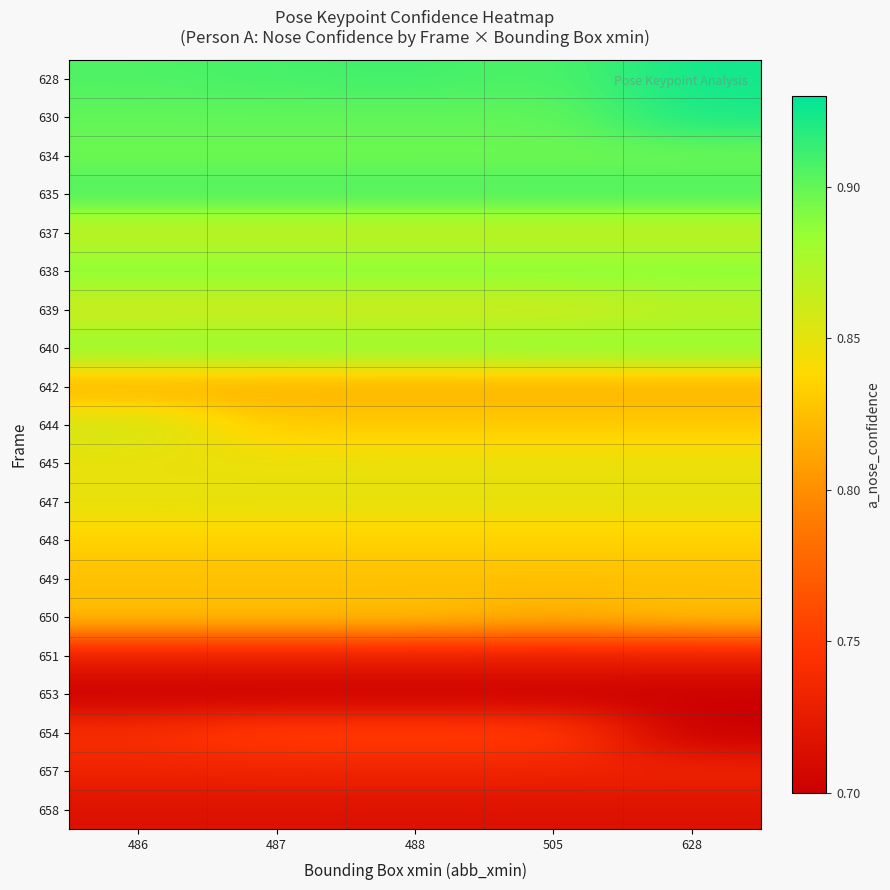

At how many categories does at least one series exceed 0?

5